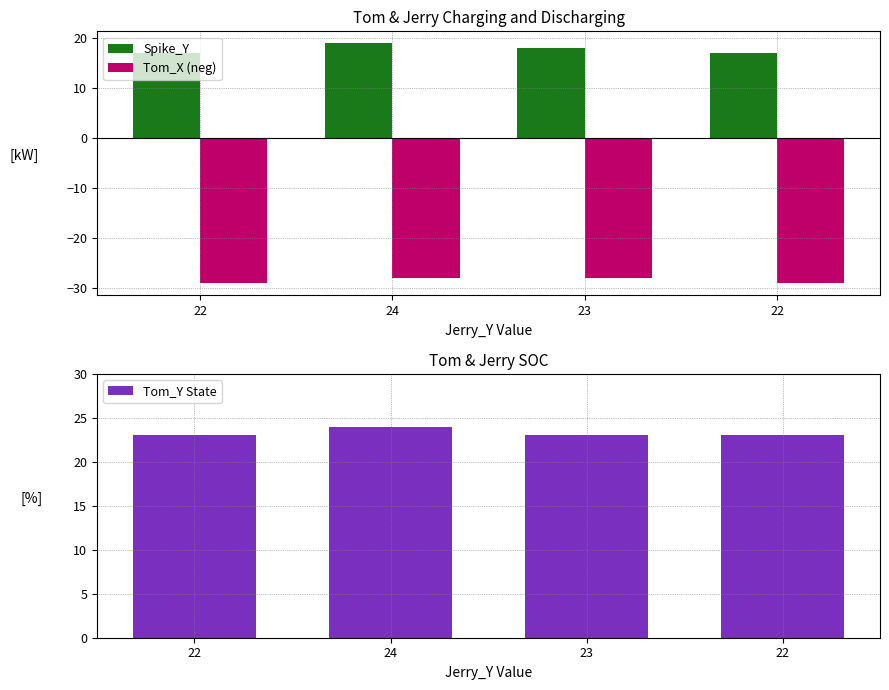

Which category has the lowest value across all series?

22